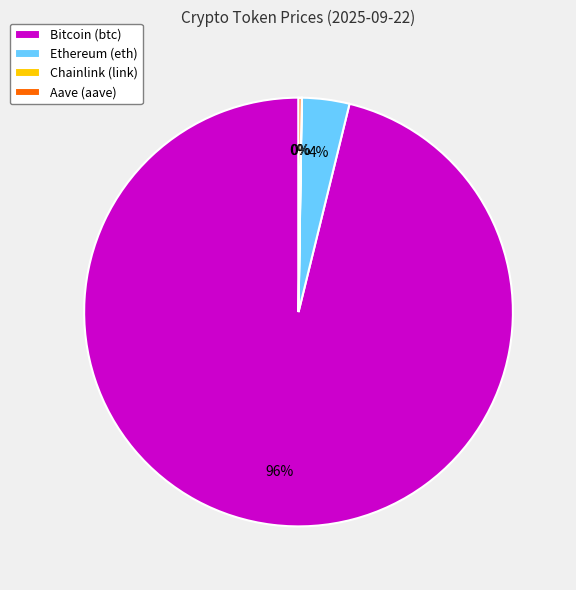

The Bitcoin (btc) slice represents 96% of the pie. True or false?

True